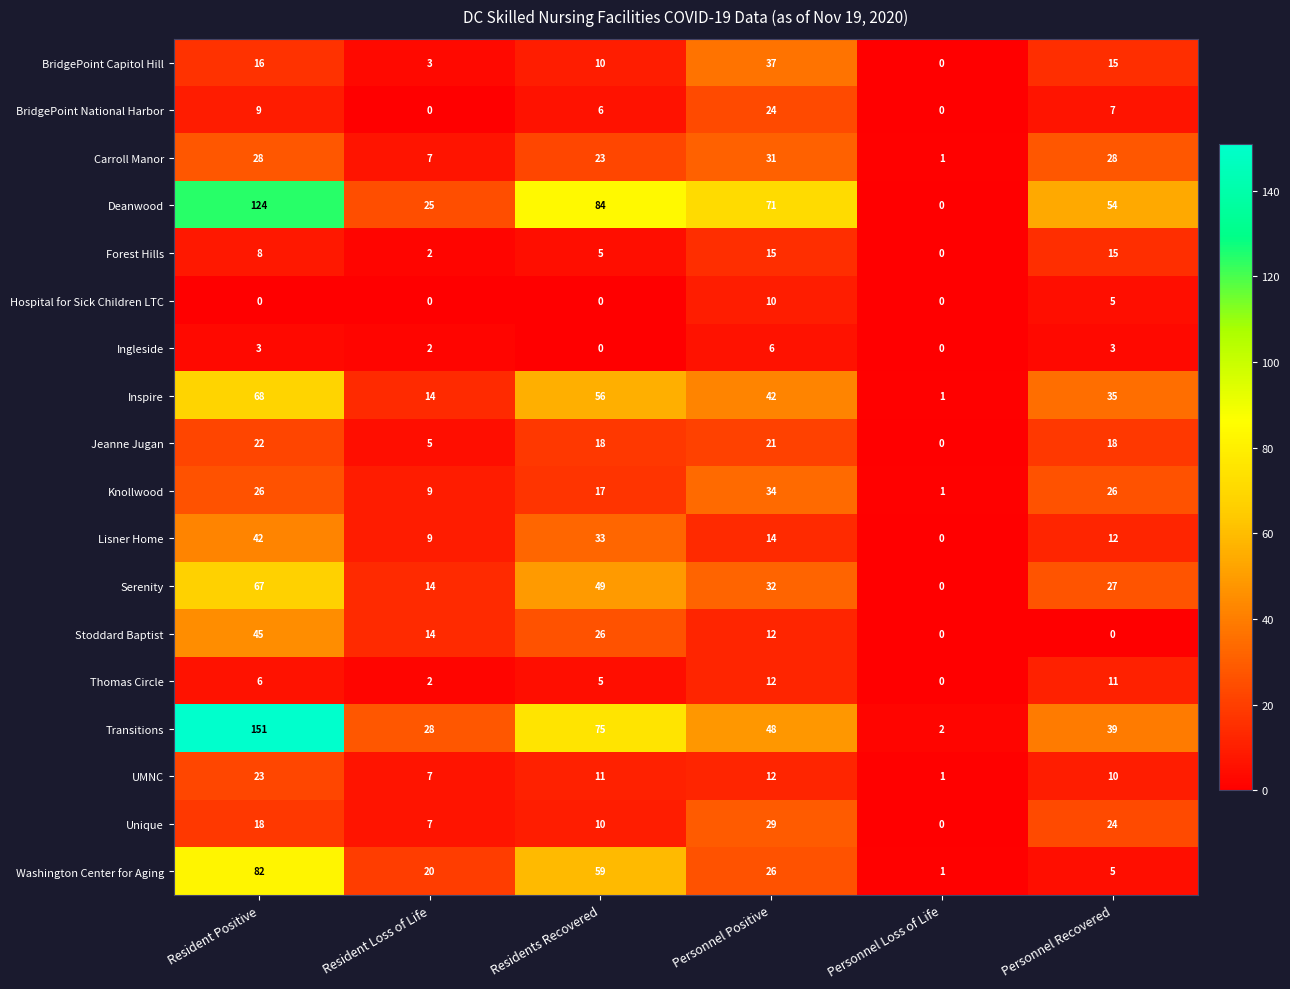

Which series has the widest spread of values?

Transitions